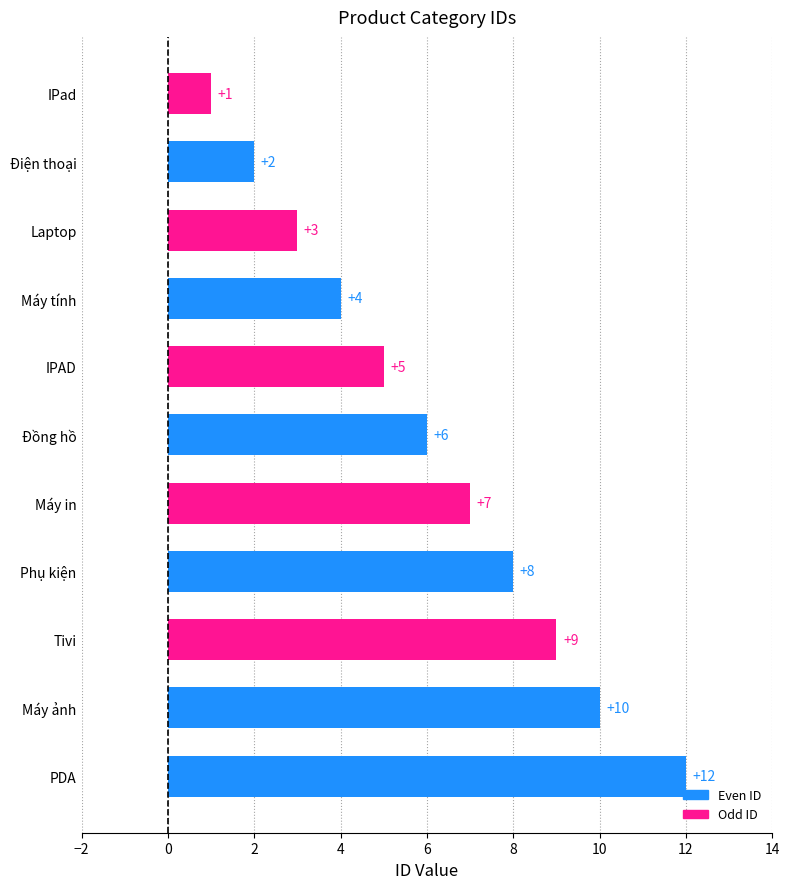

How many values are below 6?

5